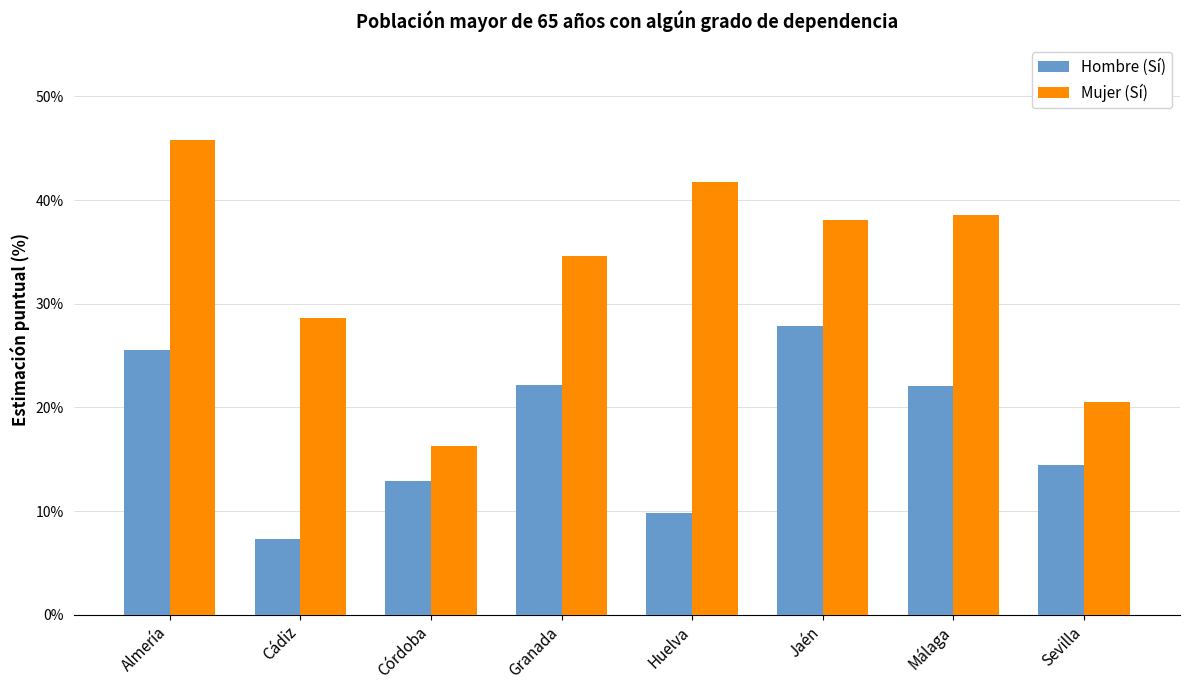

Count the number of data series in this chart.

2